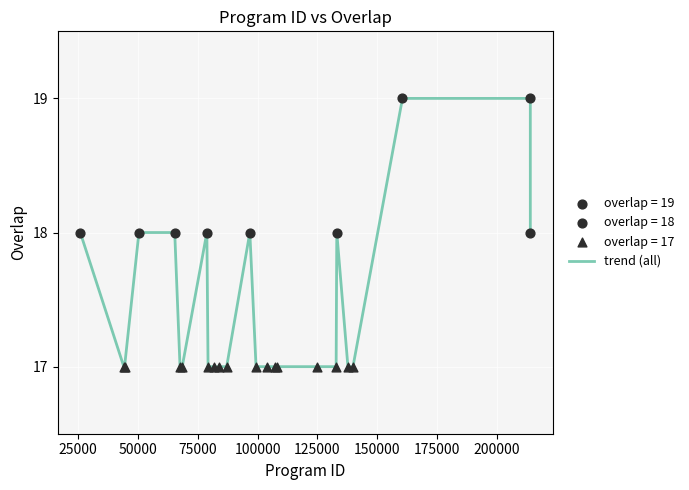

What is the maximum value shown in the chart?

19